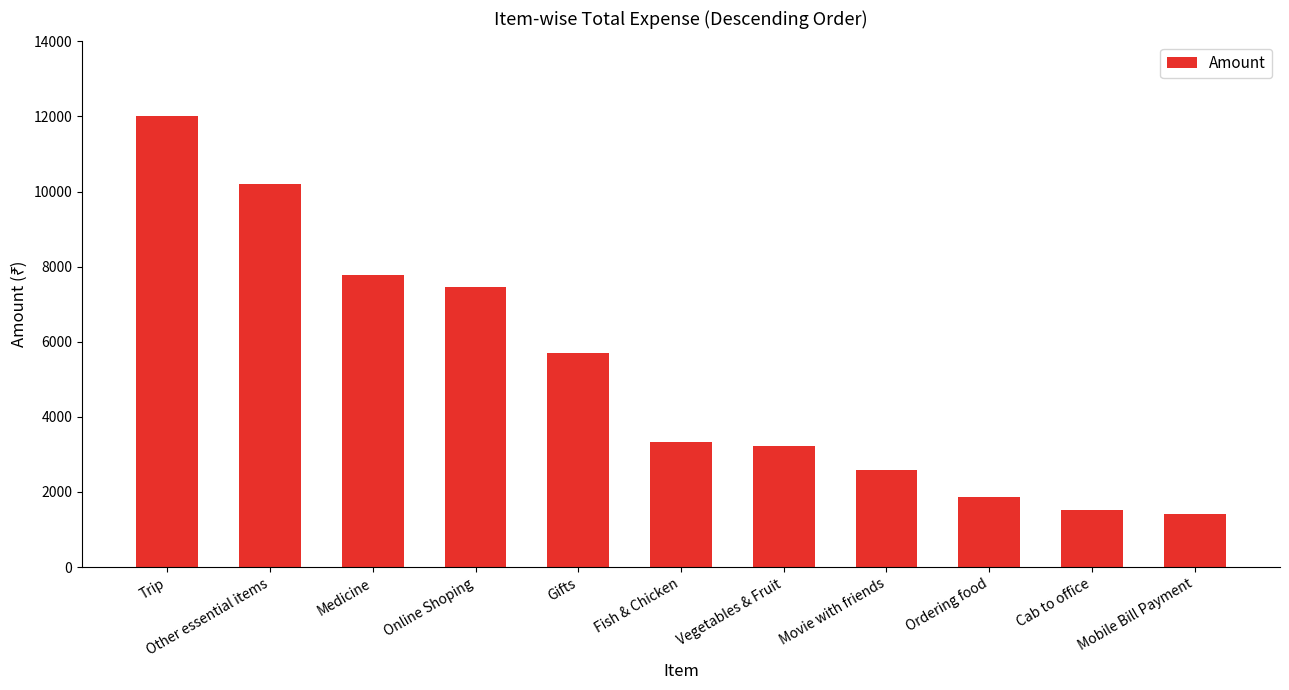

What is the difference between the values at Online Shoping and Mobile Bill Payment?

6052.7